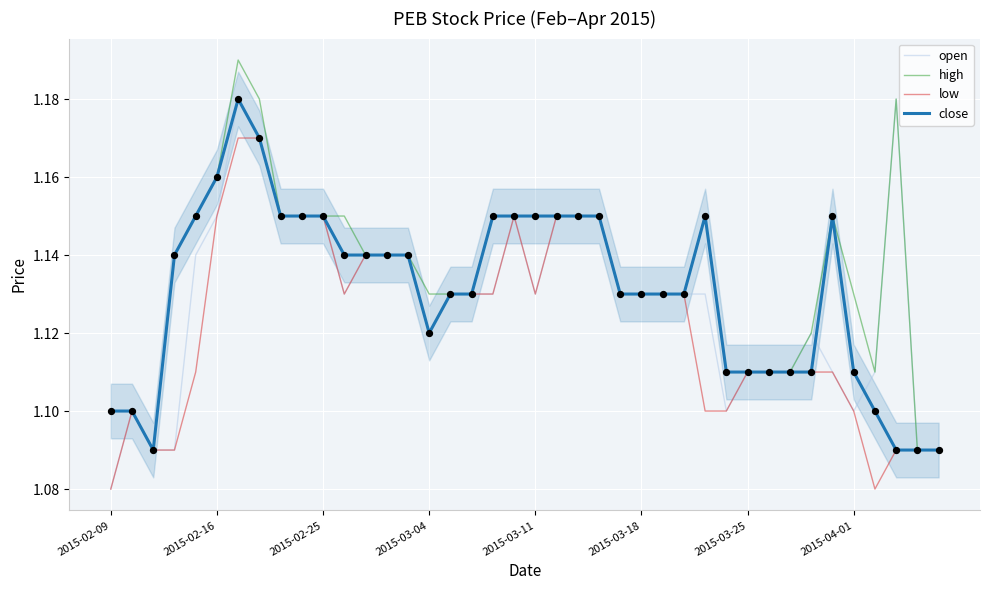

What are all the series names shown in the legend?

open, high, low, close